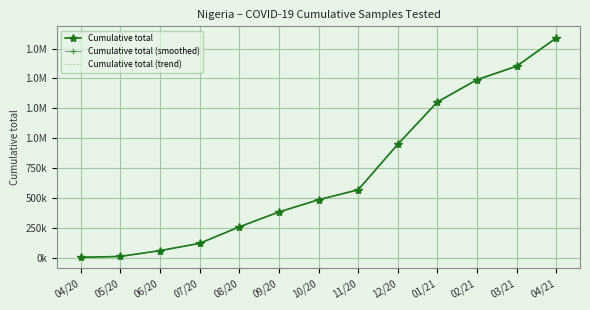

What is the difference between the second highest and second lowest values in the Cumulative total series?

1591234.0